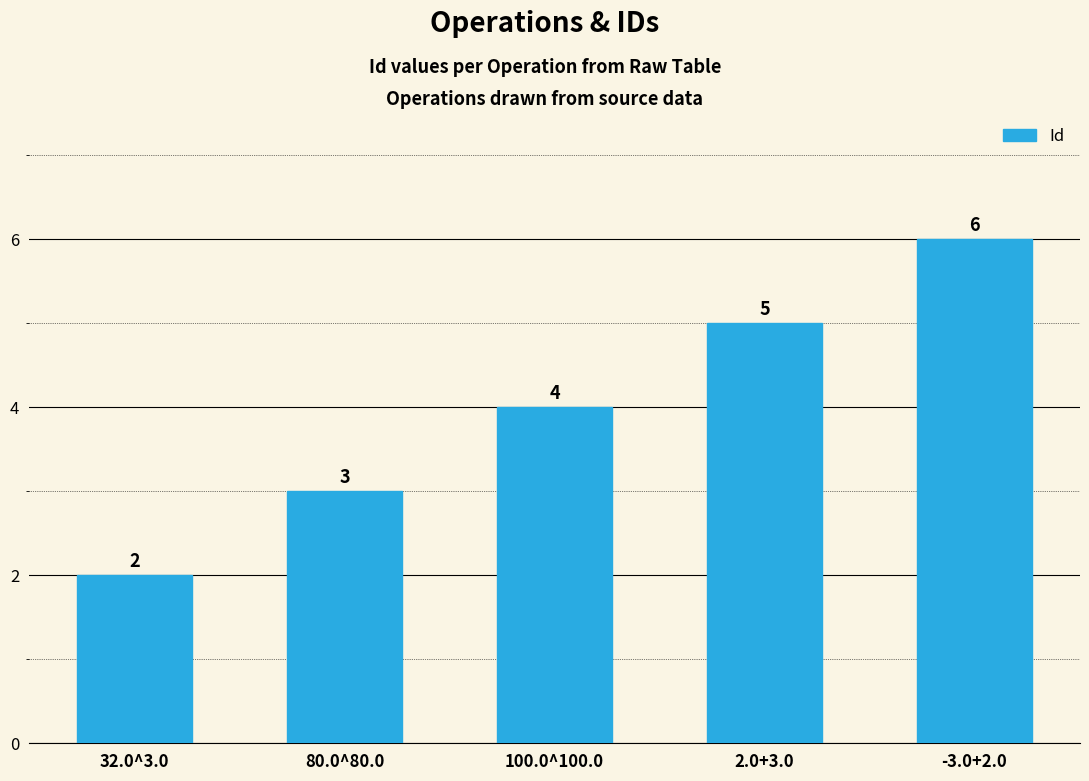

What is the ratio of the value at -3.0+2.0 to the value at 80.0^80.0?

2.0